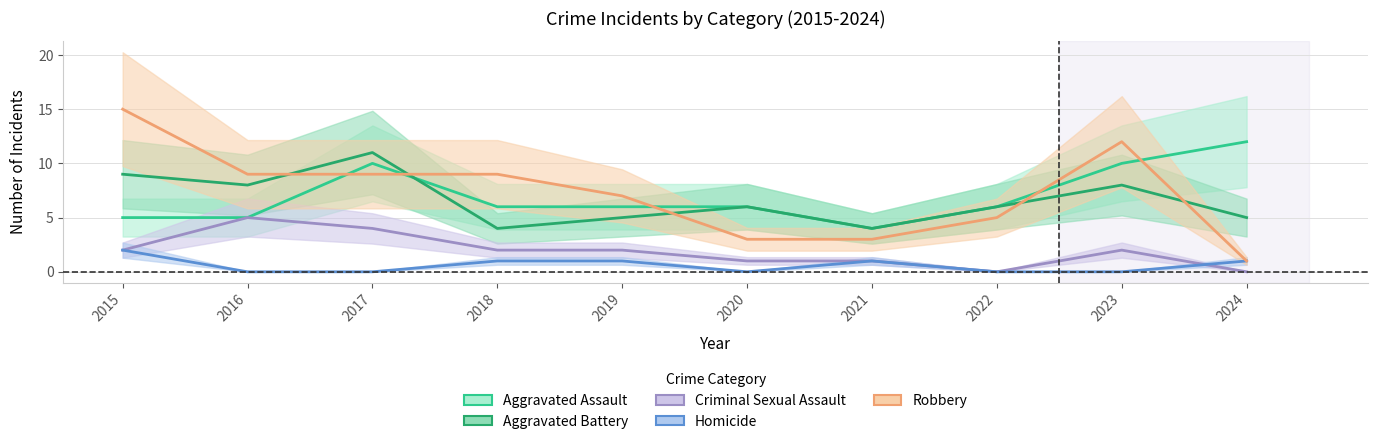

Which has a higher value, 2019 or 2023?

2023